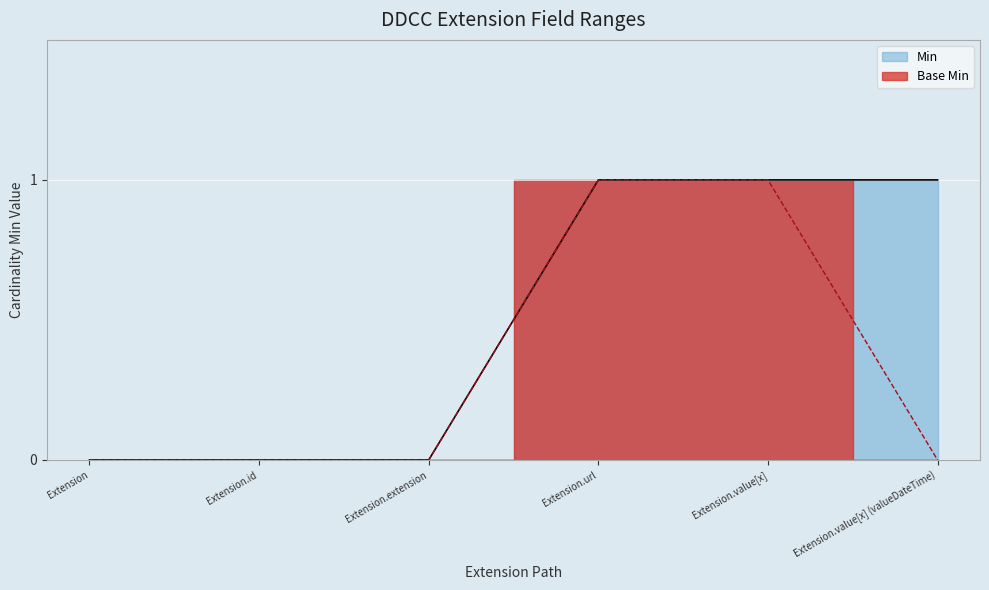

Count the Base Min values in the range 0 to 1.

6